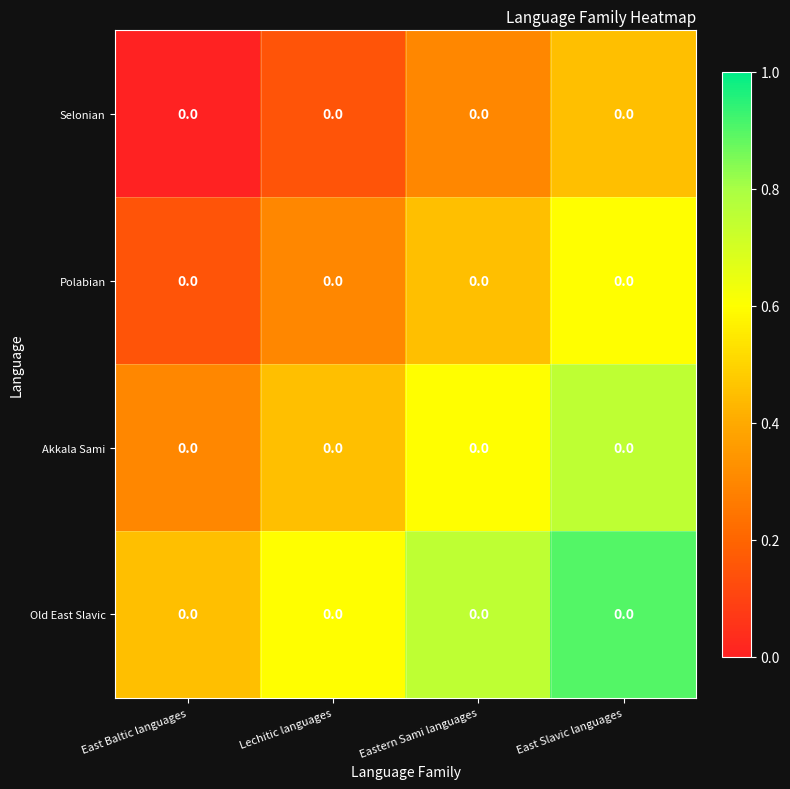

Between Lechitic languages and East Slavic languages, which series saw the biggest shift?

Akkala Sami